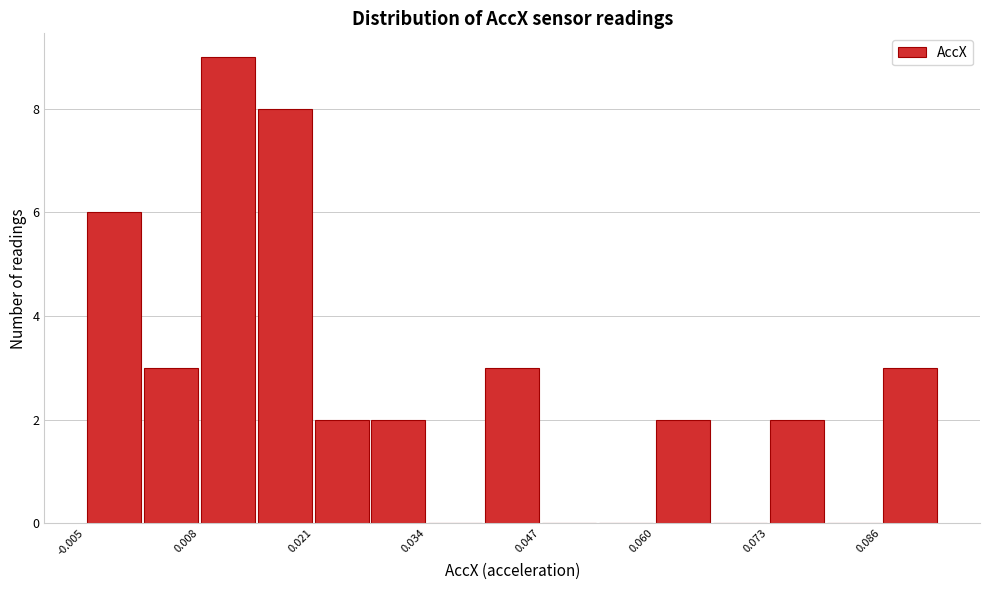

Read against the x-axis, roughly where is the centre of the tallest bar?

0.012